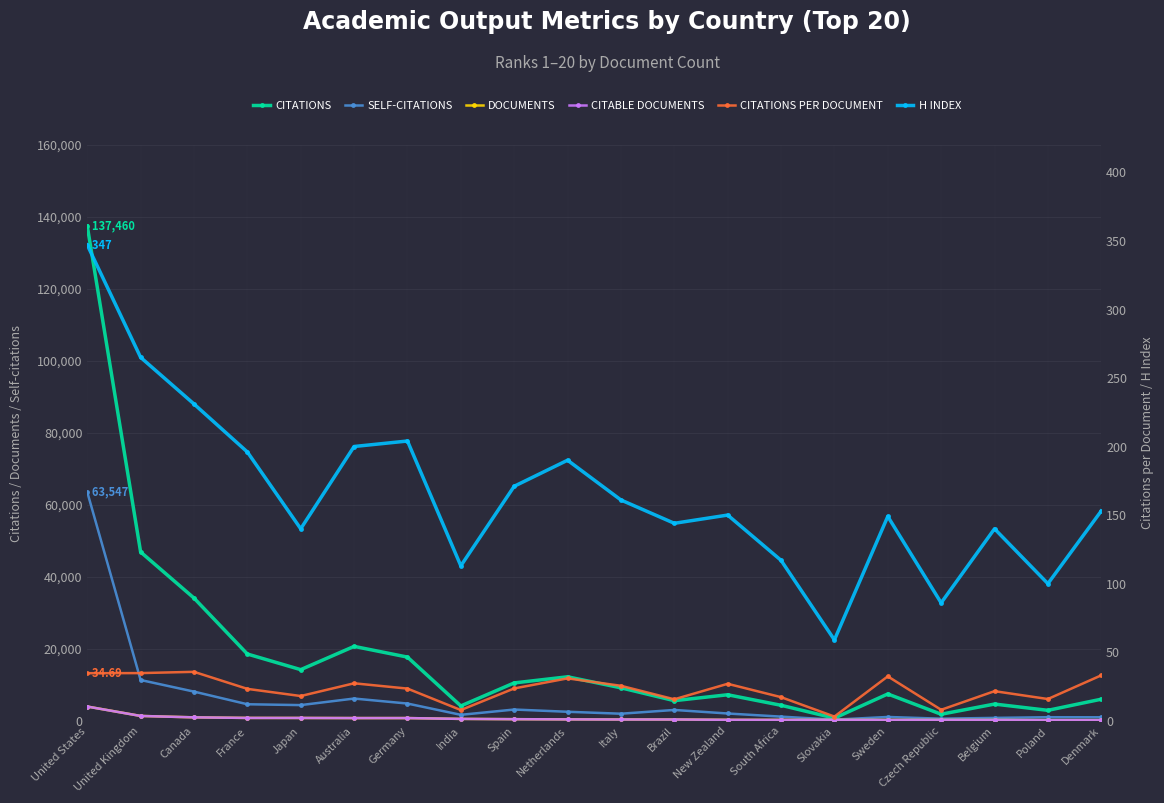

What value does the H index series have at Japan?

140.0